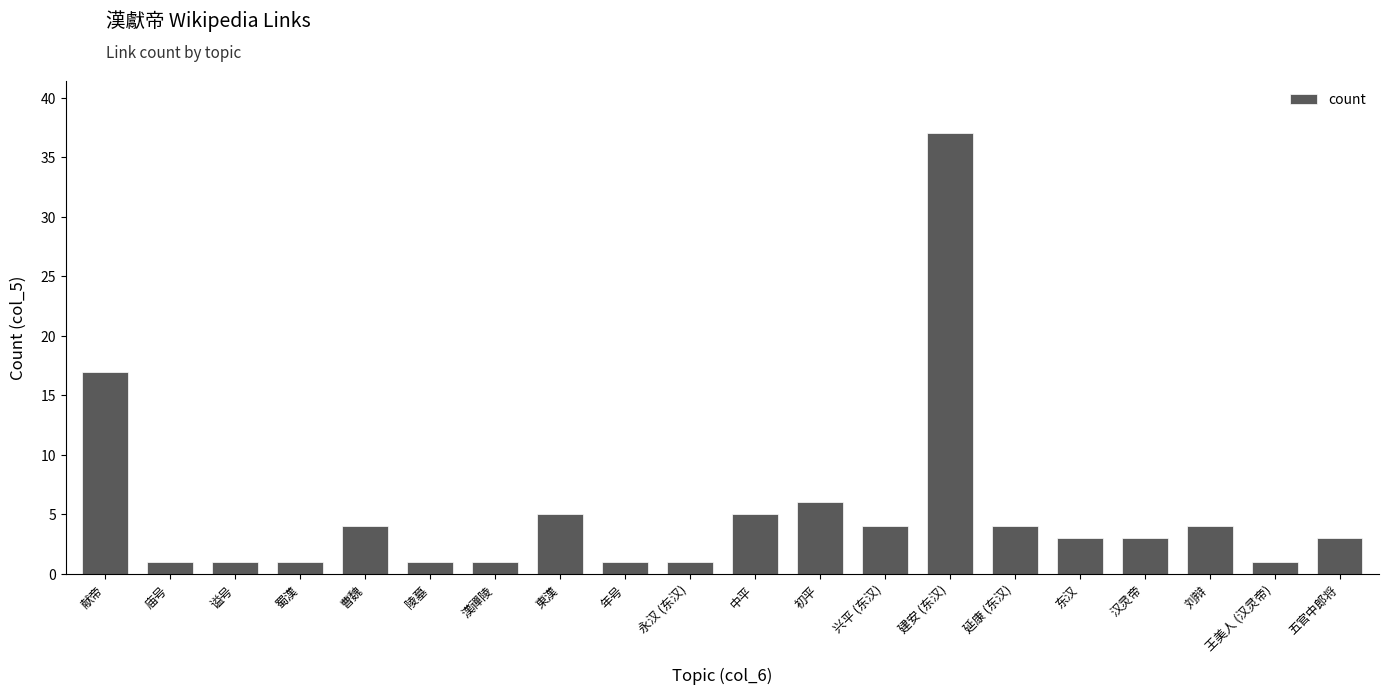

What is the label of the 8th bar from the left?

東漢